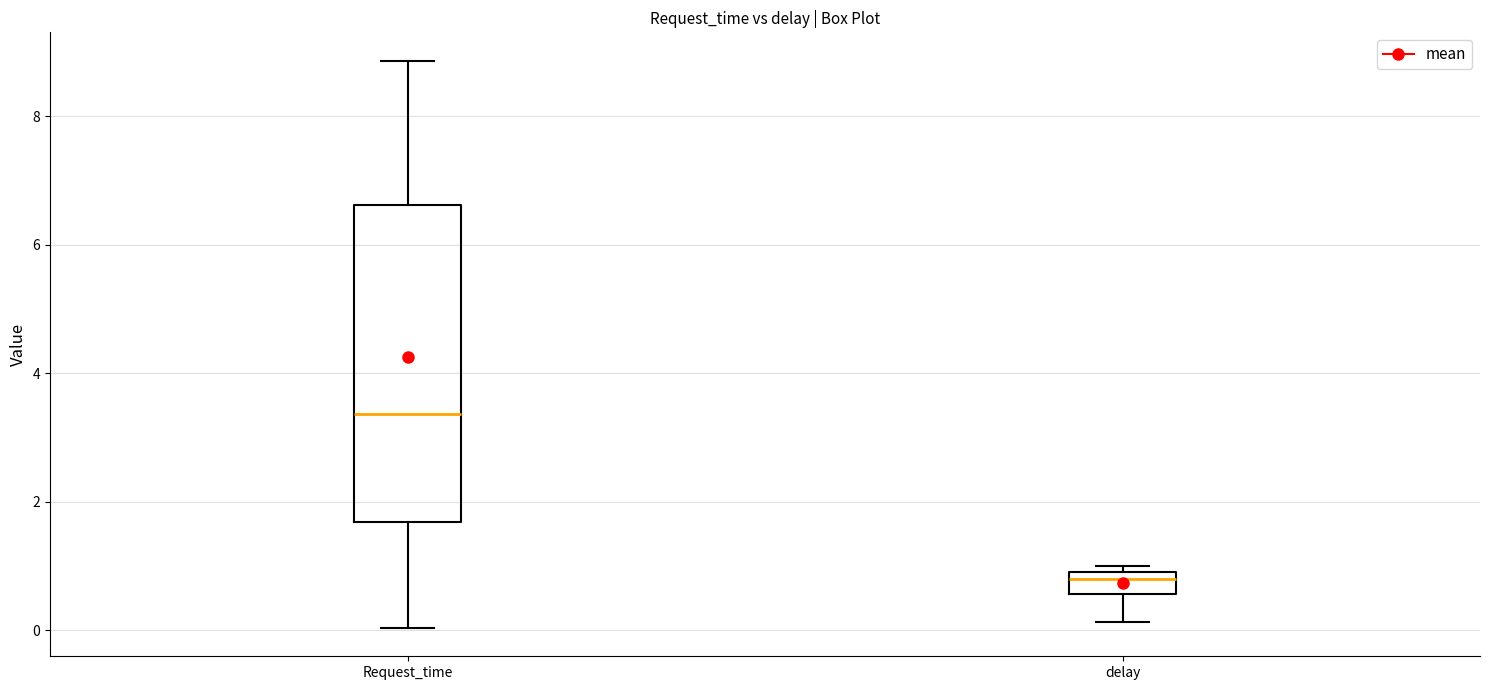

Reading left to right, transcribe this box plot: for each box, give where its median line is, the range the box spans, and where its two whiskers end, as read against the y-axis. The values are not printed on the chart, so give them approximately, as read against the axis.

Request_time: median 3.4, box 1.6 to 6.6, whiskers 0.0 to 8.8
delay: median 0.8, box 0.6 to 1.0, whiskers 0.2 to 1.0 (just above the box's upper edge)